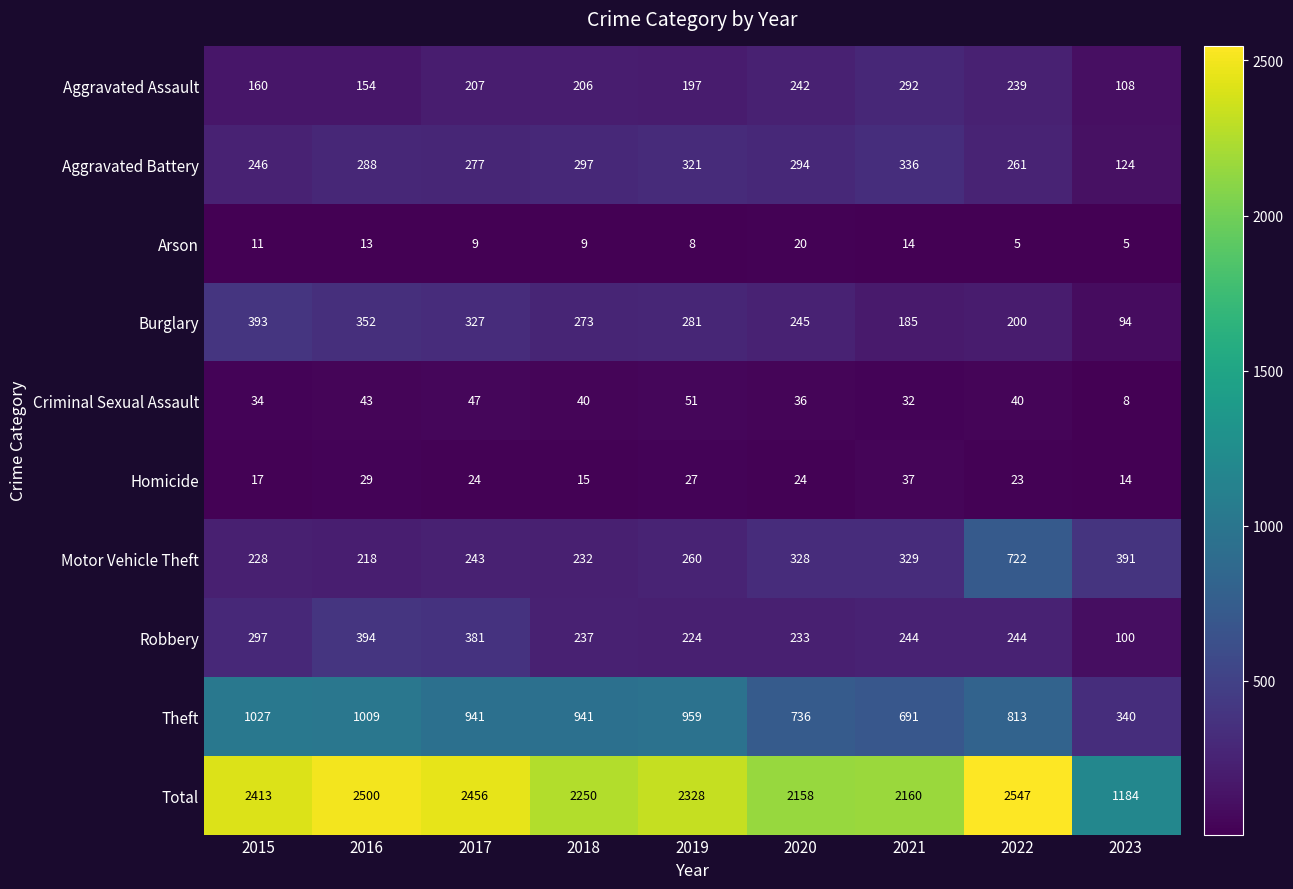

List the series in order of their peak value, lowest first.

Arson, Homicide, Criminal Sexual Assault, Aggravated Assault, Aggravated Battery, Burglary, Robbery, Motor Vehicle Theft, Theft, Total